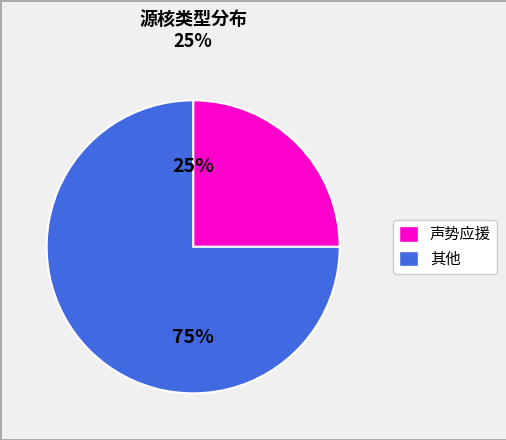

Is there any slice that represents more than half of the pie?

Yes